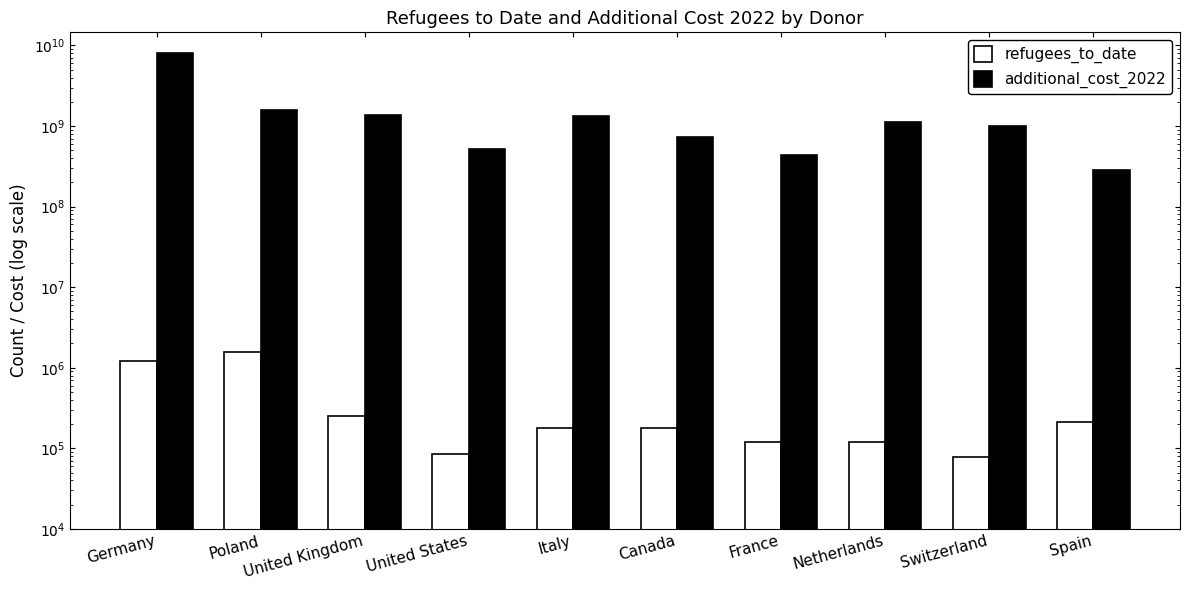

Between Poland and Switzerland, which series saw the biggest shift?

additional_cost_2022